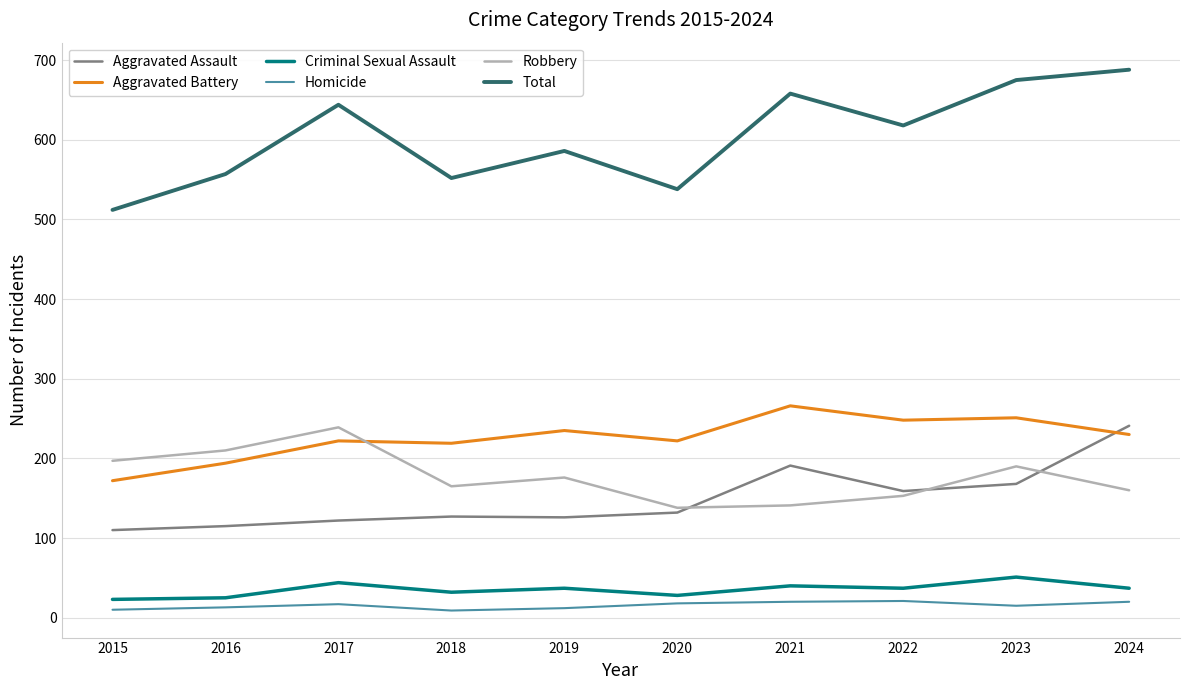

What is the difference between the maximum and second lowest values in the Total series?

150